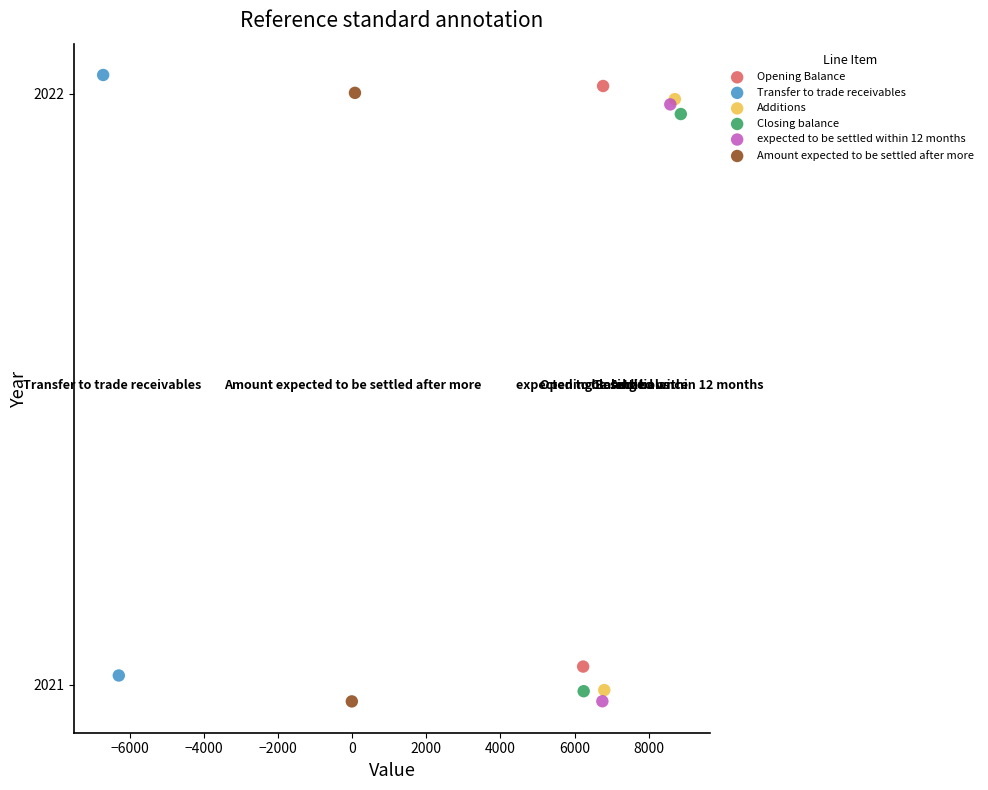

Which series has the largest Y range (max minus min)?

Amount expected to be settled after more